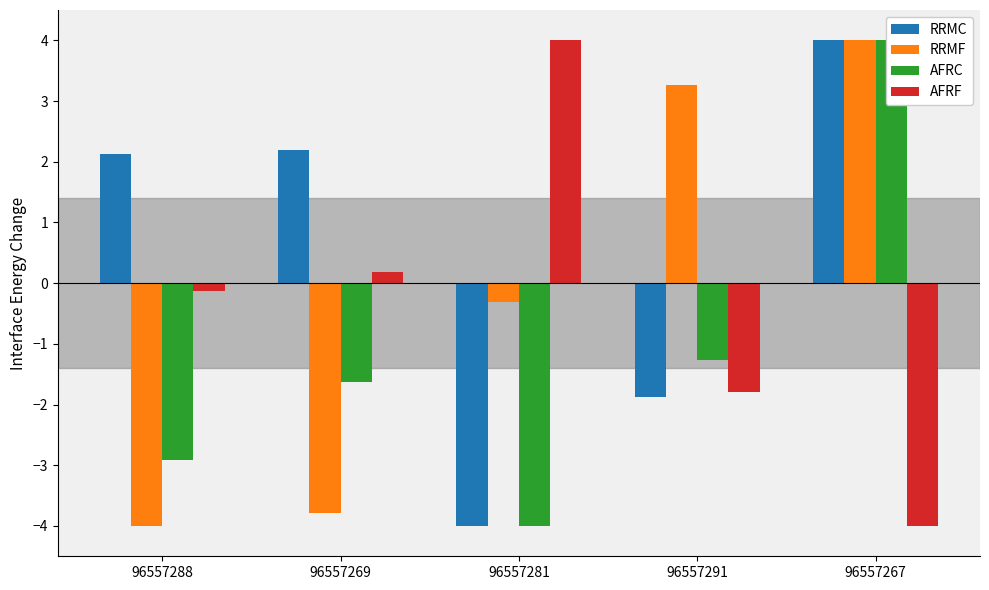

The RRMF series shows -6.5 at 96557269. True or false?

False